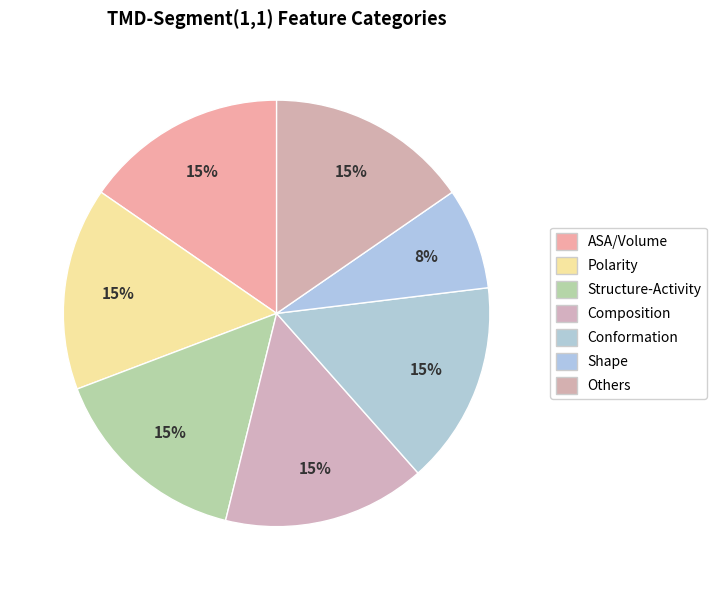

True or false: Conformation accounts for 7% of the total.

False